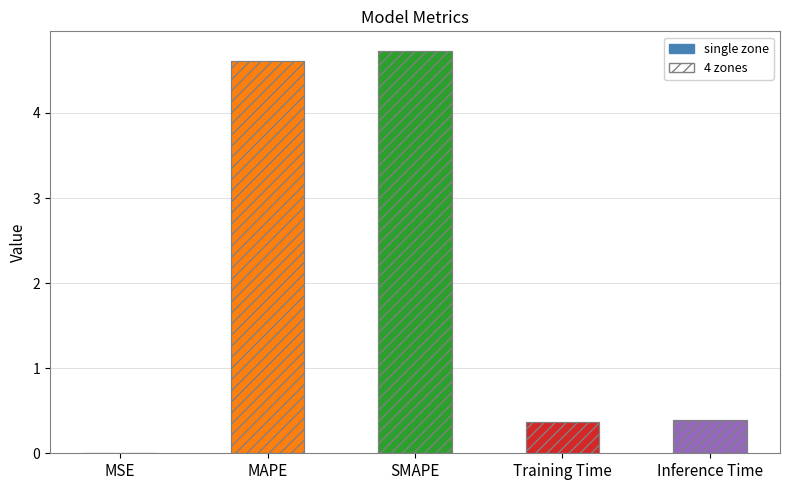

Rank the categories by value from highest to lowest.

SMAPE, MAPE, Inference Time, Training Time, MSE